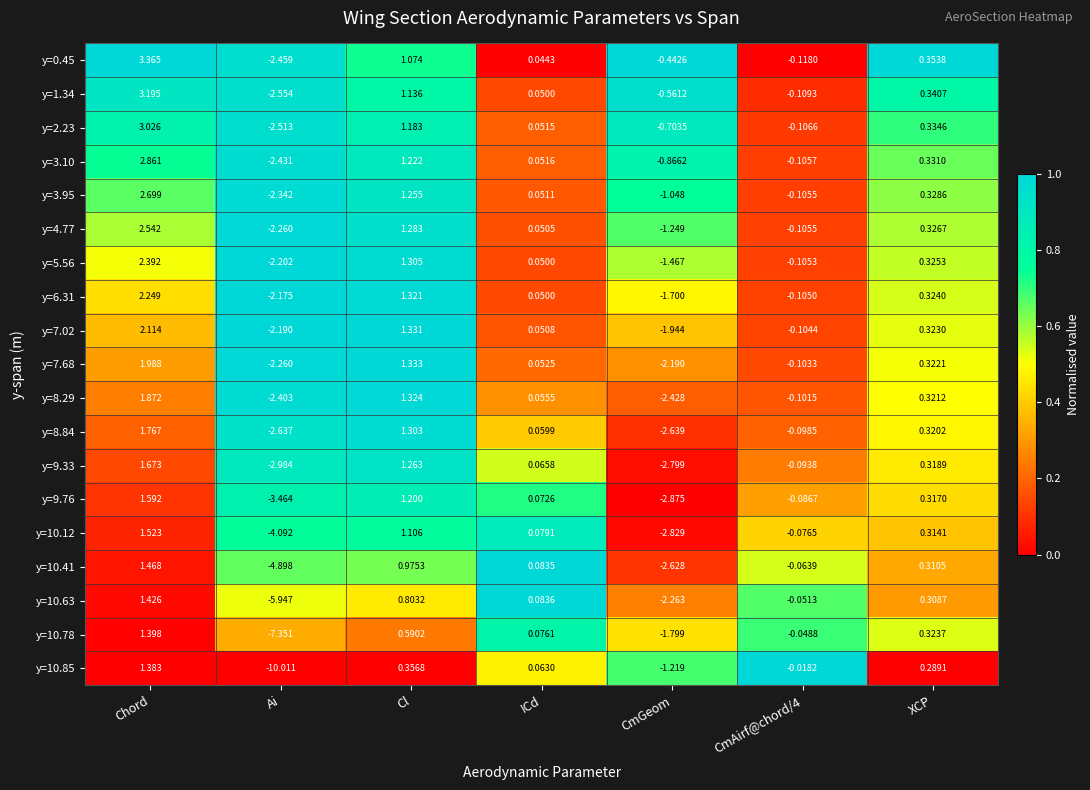

Which category has the lowest value in the y=0.45 series?

Ai